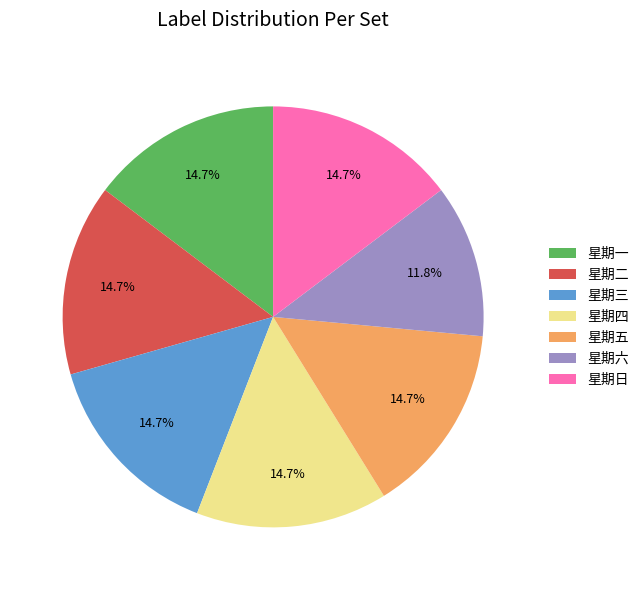

Approximately how many times larger is the value at 星期三 compared to 星期五?

1.0